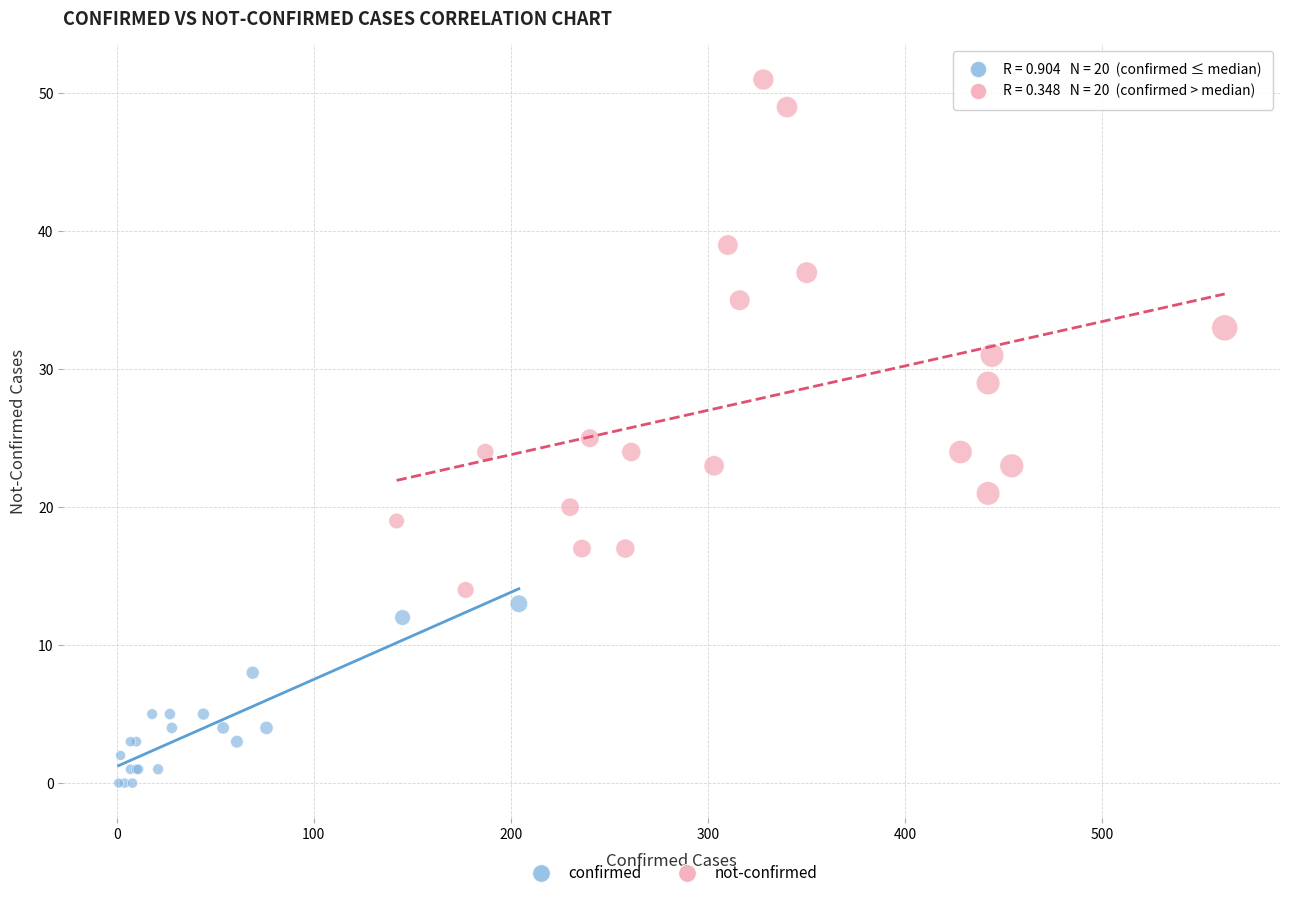

Which series reaches the maximum Y coordinate?

not-confirmed